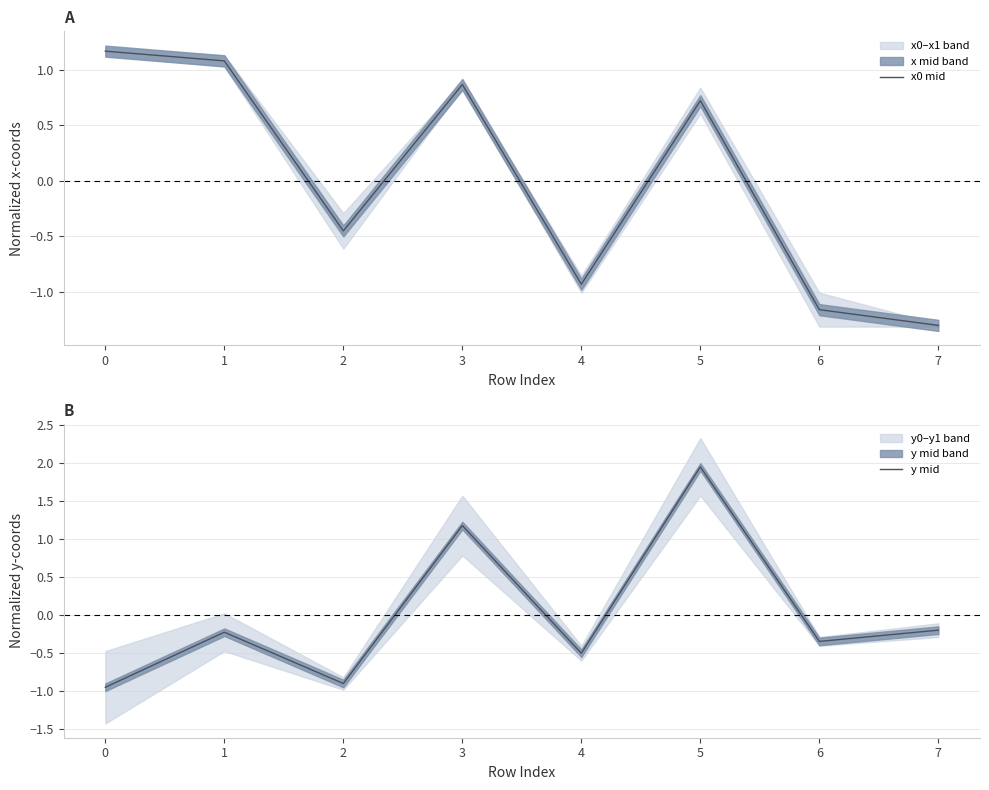

List the labels in order of x0 mid value, smallest first.

7, 6, 4, 2, 5, 3, 1, 0